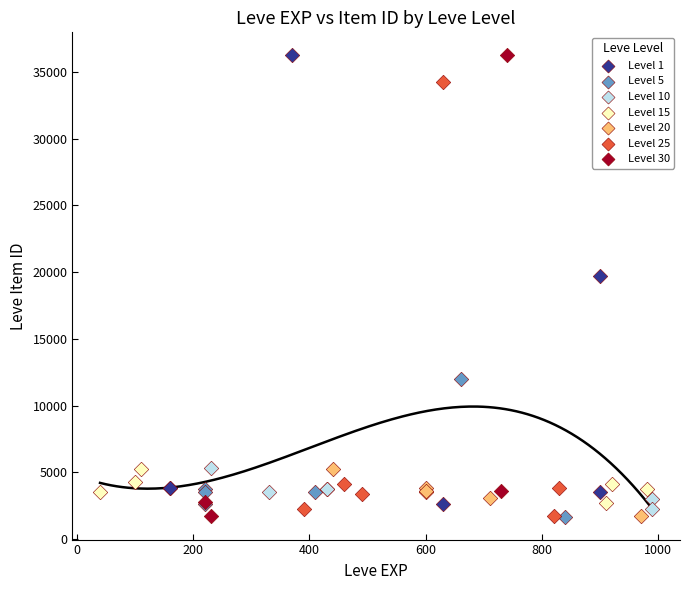

What are all the series names shown in the legend?

Level 1, Level 5, Level 10, Level 15, Level 20, Level 25, Level 30